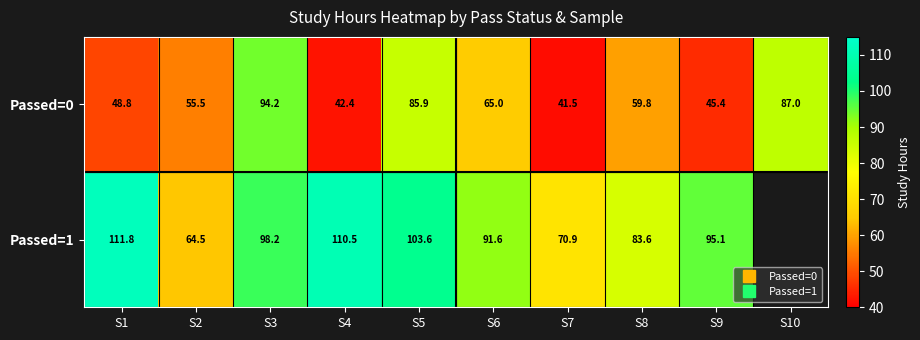

At how many categories does at least one series exceed 103?

3